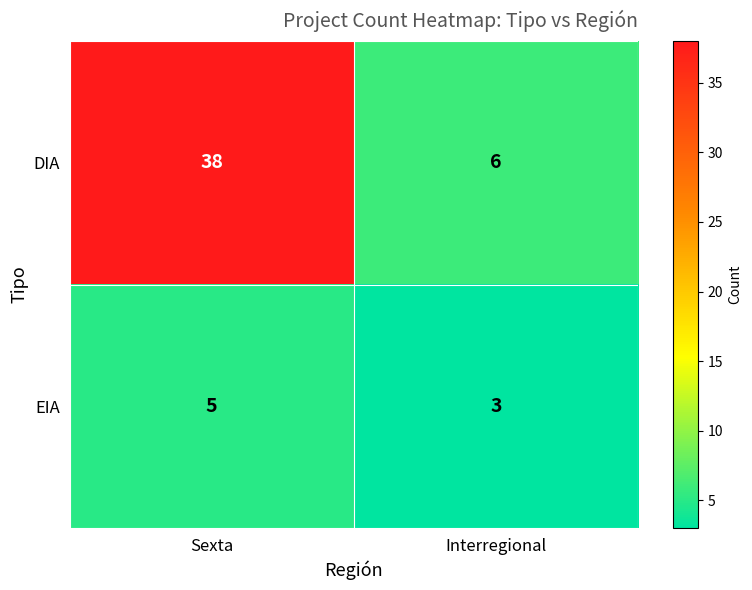

What is the greatest value displayed?

38